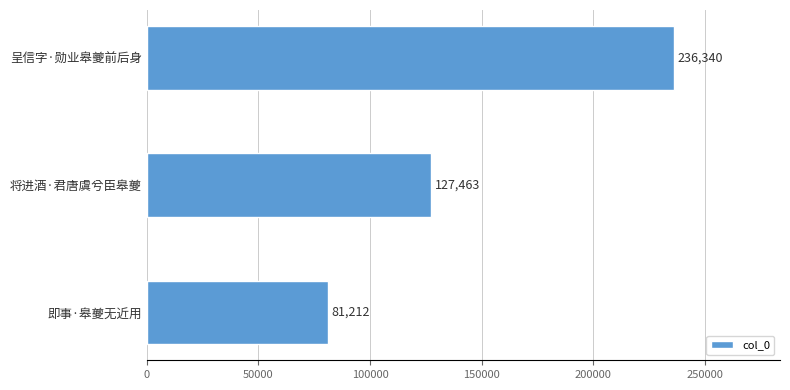

Approximately how many times larger is the value at 呈信字·勋业皋夔前后身 compared to 将进酒·君唐虞兮臣皋夔?

1.9